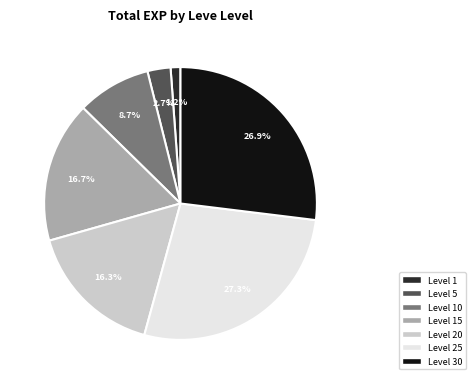

Is there any slice that represents more than half of the pie?

No